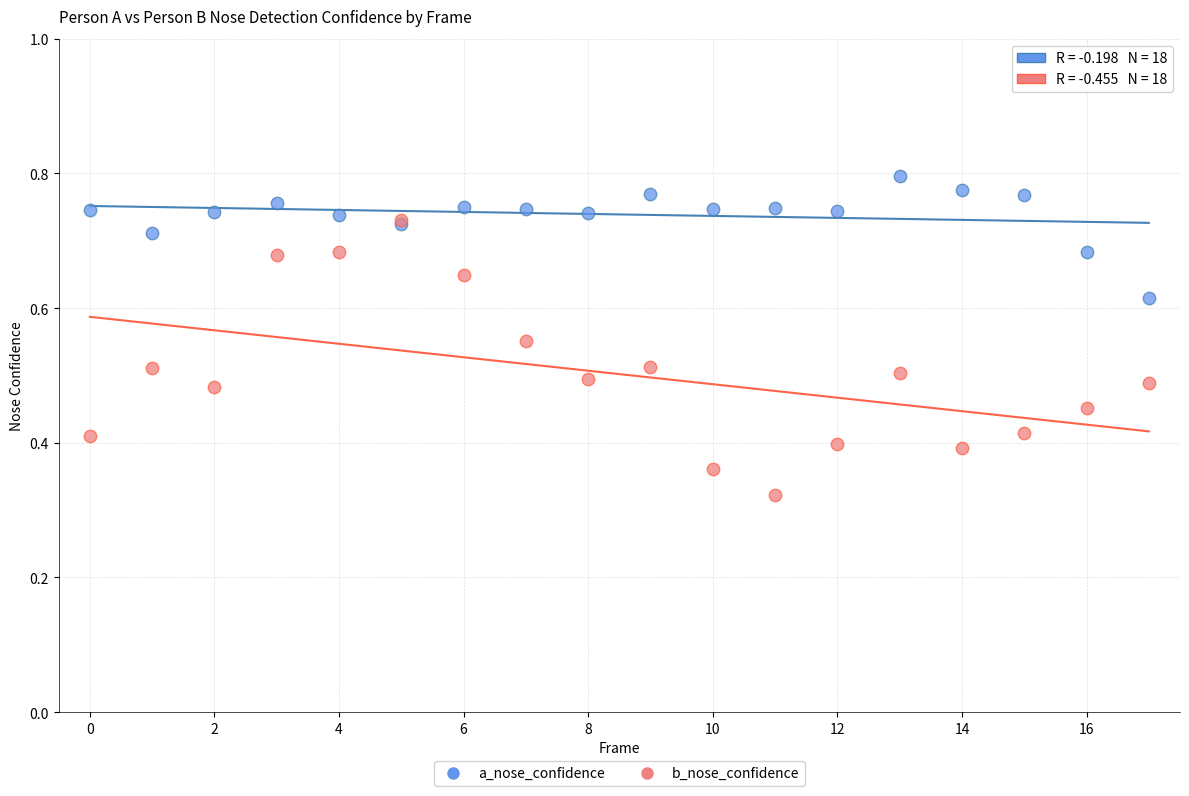

What are all the series names shown in the legend?

a_nose_confidence, b_nose_confidence